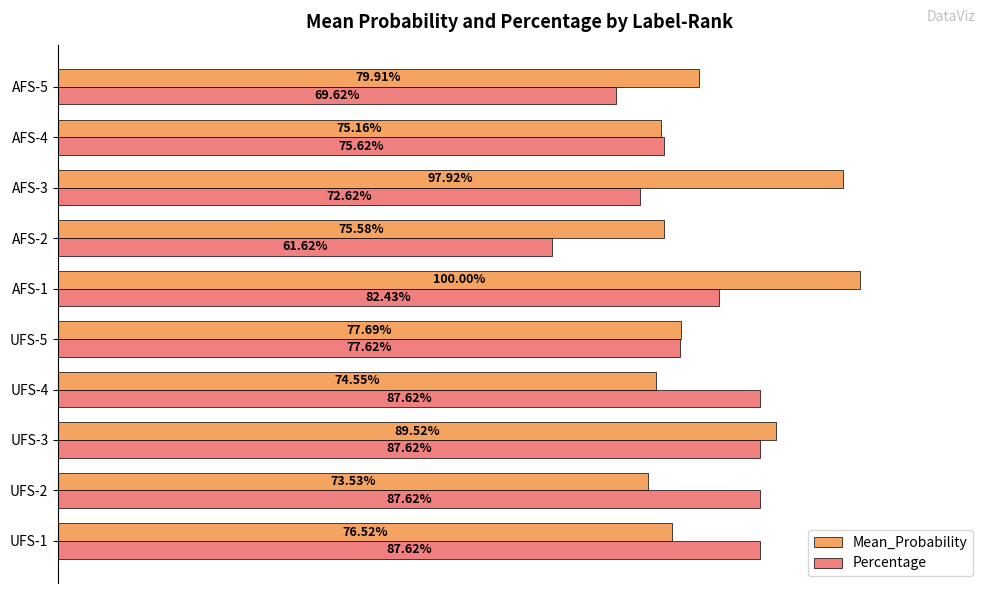

What is the minimum value for Percentage?

0.6